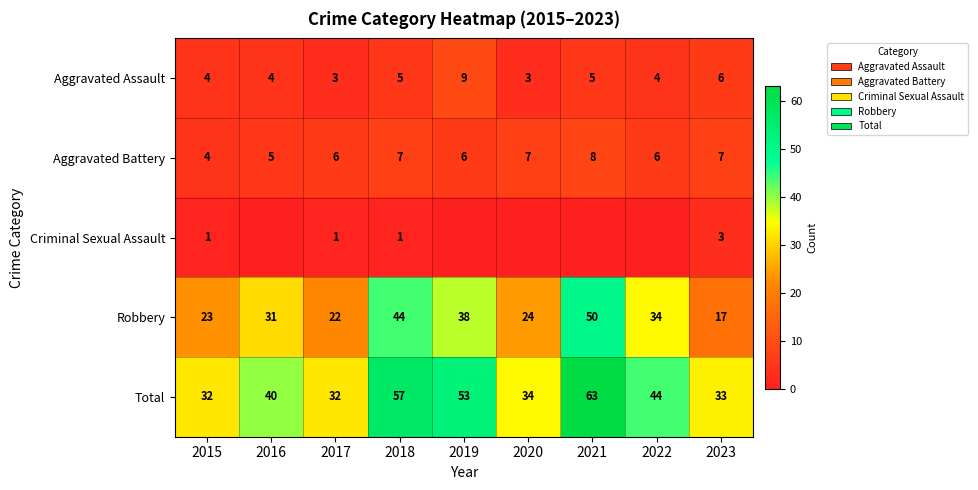

What is the lowest value of the Aggravated Assault series?

3